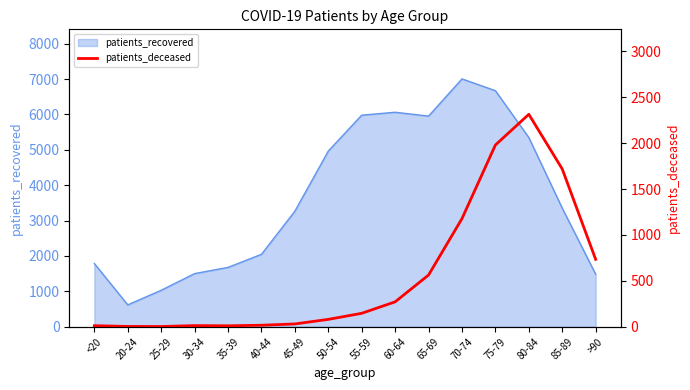

What is the label of the 4th point from the left?

30-34